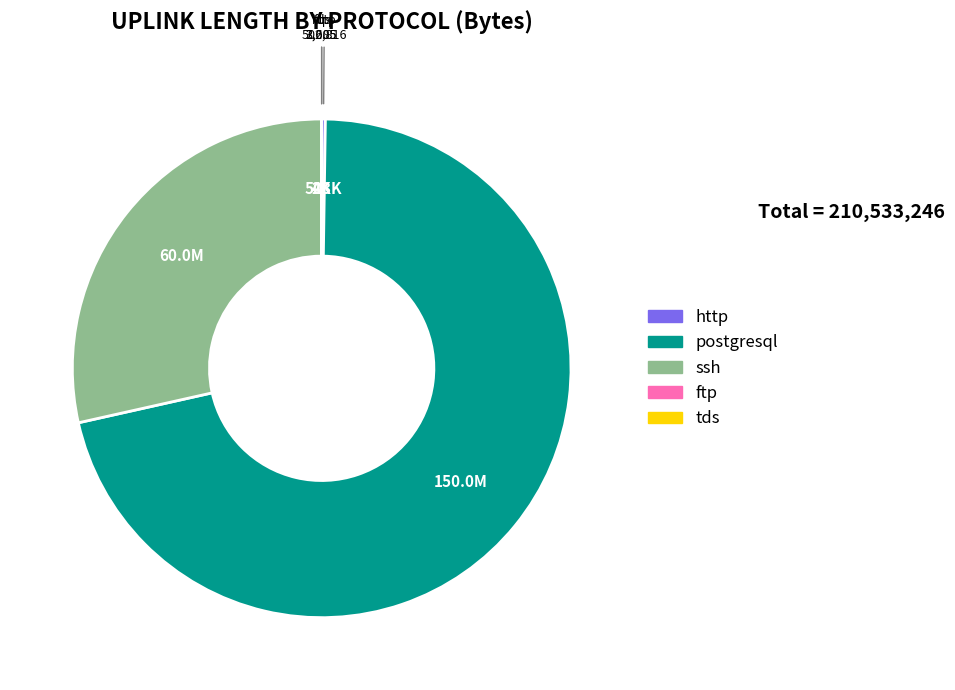

Does any single category account for the majority?

Yes